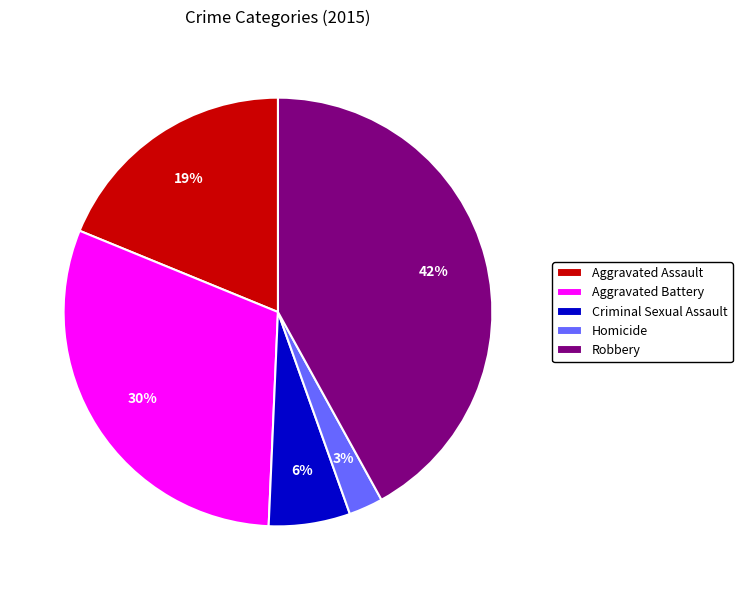

Between Criminal Sexual Assault and Aggravated Assault, which is larger?

Aggravated Assault